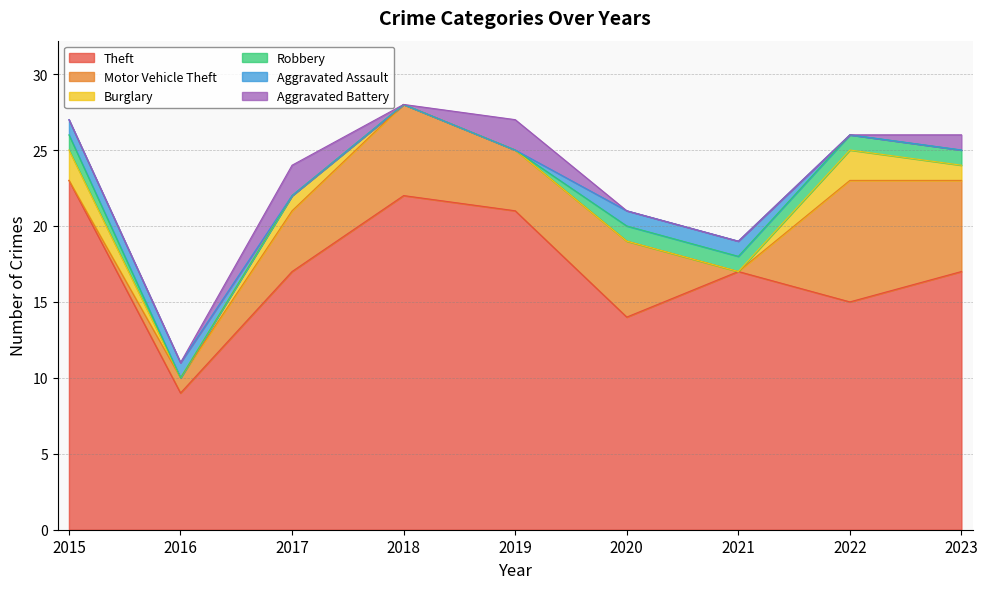

Is it true that Robbery equals 1 at 2021?

False